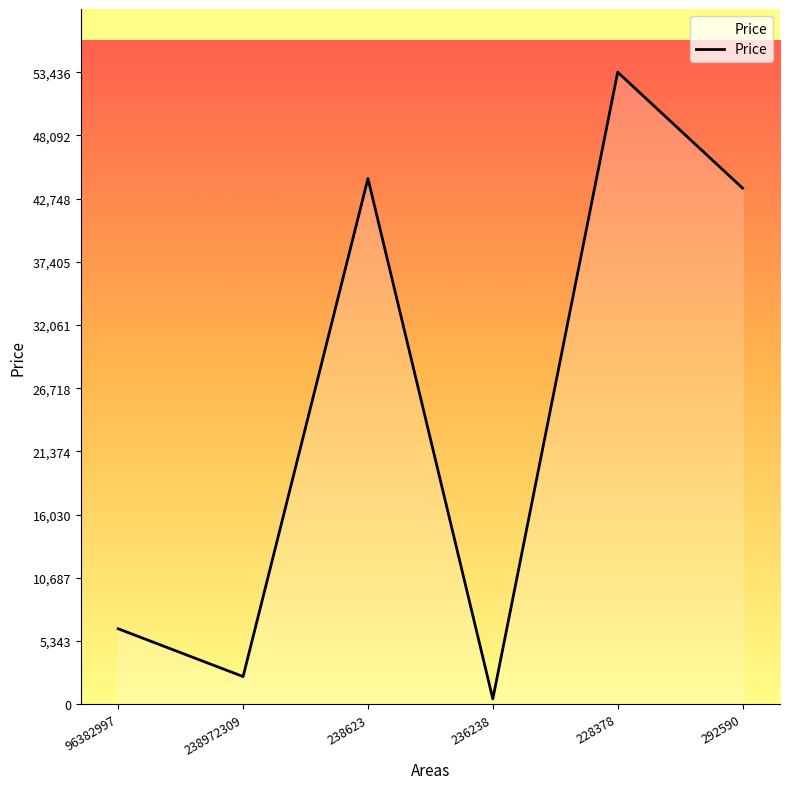

Approximately how many times larger is the value at 238972309 compared to 292590?

0.1